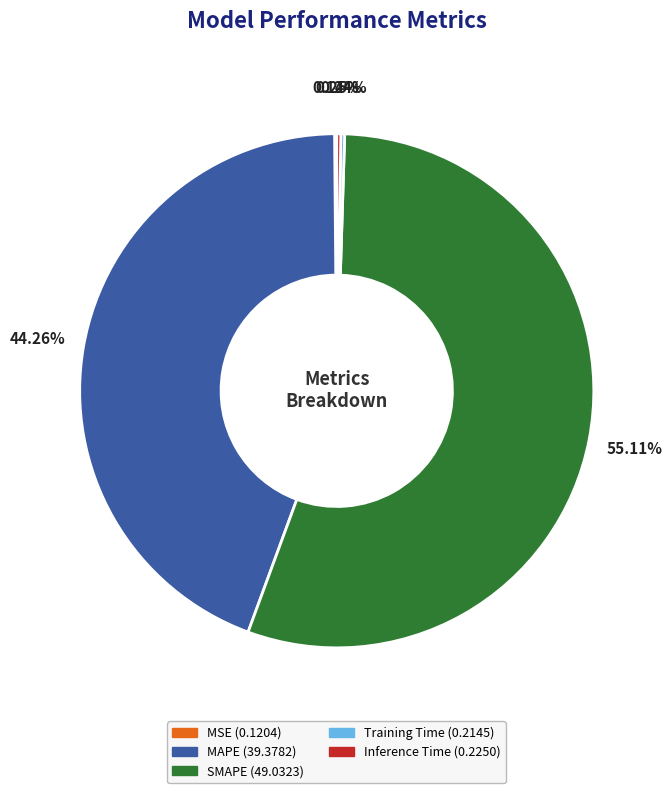

Which slice is the largest?

SMAPE